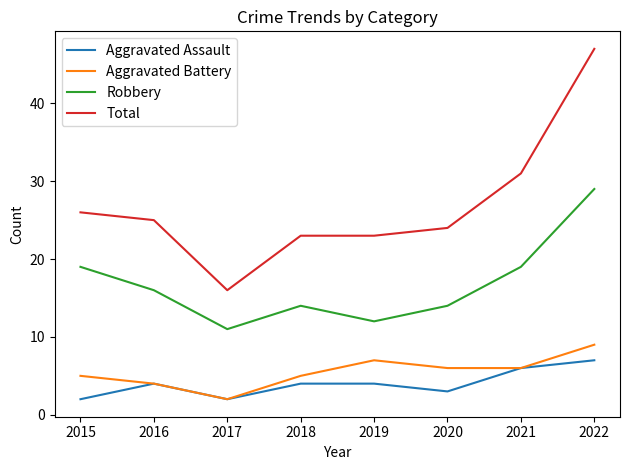

Rank the series by their maximum value, from highest to lowest.

Total, Robbery, Aggravated Battery, Aggravated Assault